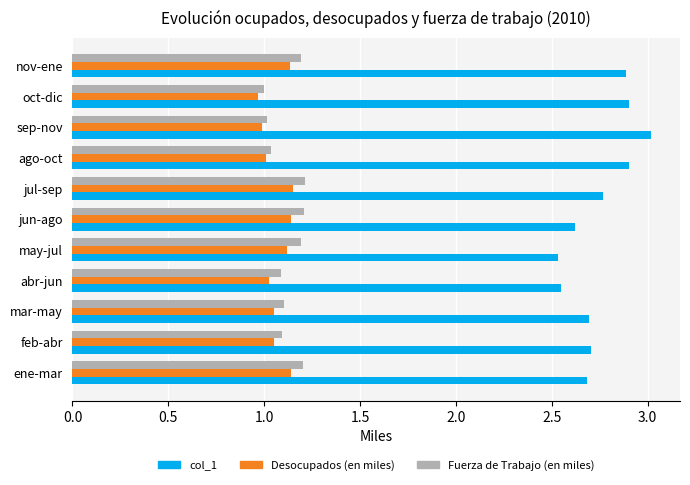

Which series has the widest spread of values?

Desocupados (en miles)